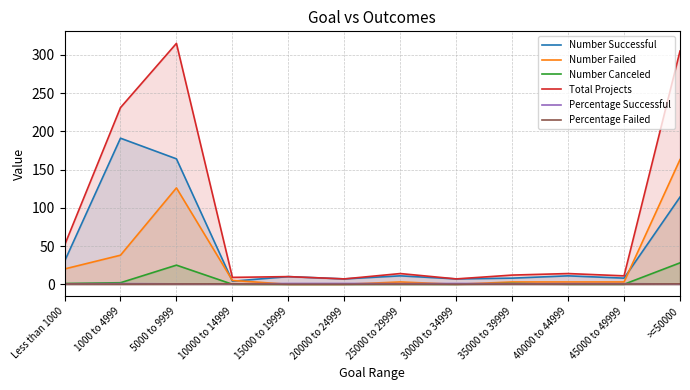

How many data points in Number Failed are less than 3?

3